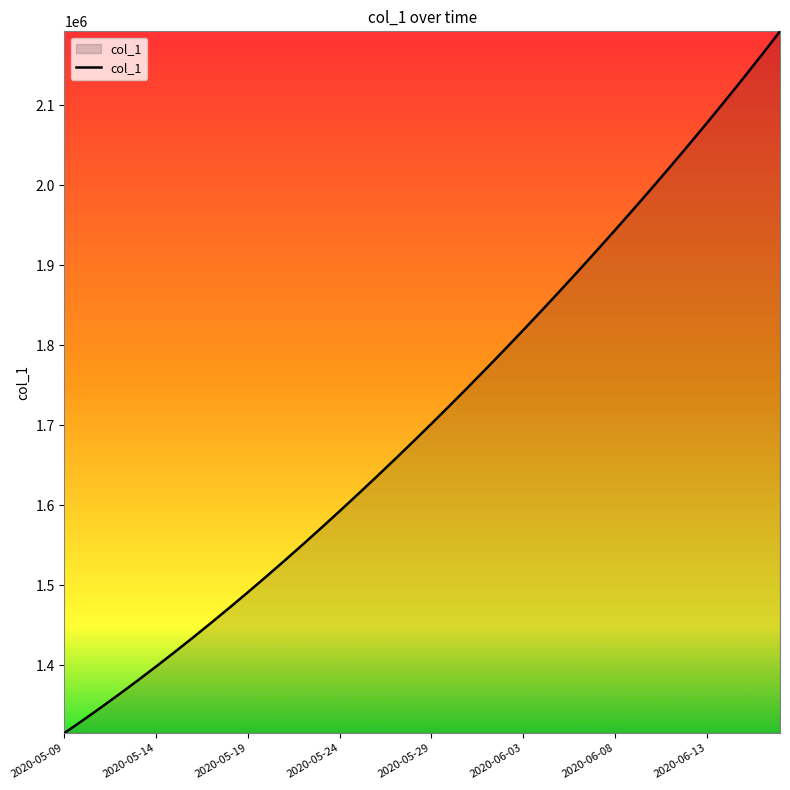

What is the smallest value displayed?

1315099.0